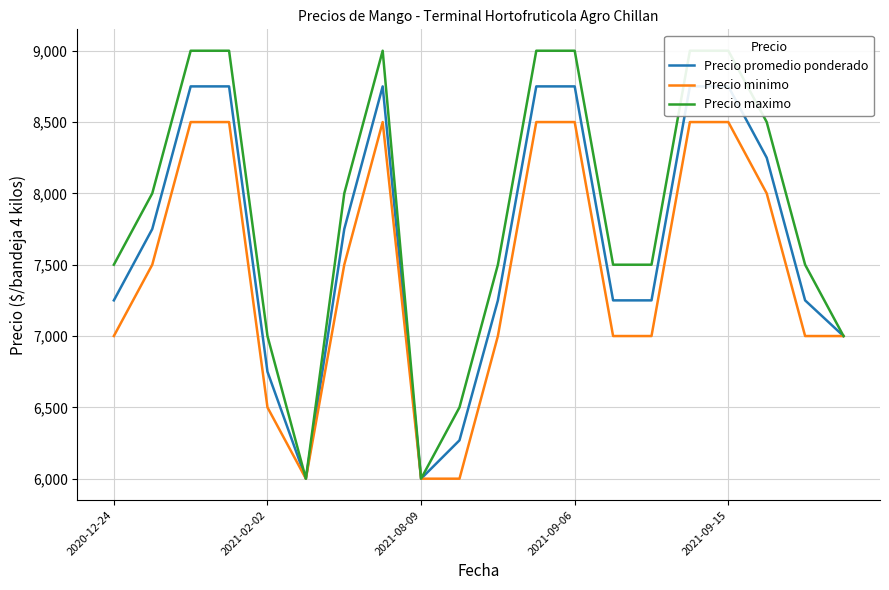

What is the difference between the maximum and minimum values in the Precio minimo series?

2500